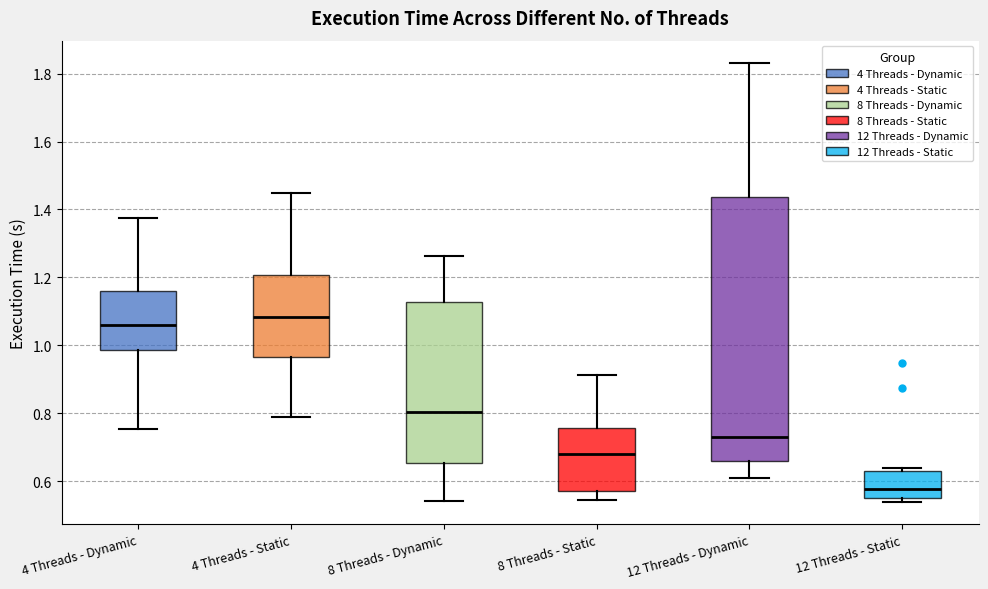

Reading left to right, transcribe this box plot: for each box, give where its median line is, the range the box spans, and where its two whiskers end, as read against the y-axis. The values are not printed on the chart, so give them approximately, as read against the axis.

4 Threads - Dynamic: median 1.06, box 0.98 to 1.16, whiskers 0.76 to 1.38
4 Threads - Static: median 1.08, box 0.96 to 1.20, whiskers 0.78 to 1.44
8 Threads - Dynamic: median 0.80, box 0.66 to 1.12, whiskers 0.54 to 1.26
8 Threads - Static: median 0.68, box 0.58 to 0.76, whiskers 0.54 to 0.92
12 Threads - Dynamic: median 0.72, box 0.66 to 1.44, whiskers 0.60 to 1.84
12 Threads - Static: median 0.58, box 0.56 to 0.64, whiskers 0.54 to 0.64 (just above the box's upper edge)